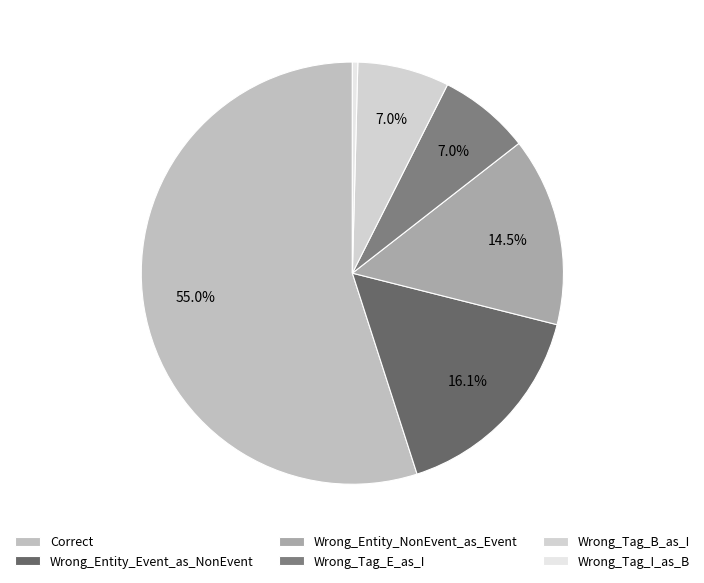

Is there any slice that represents more than half of the pie?

Yes